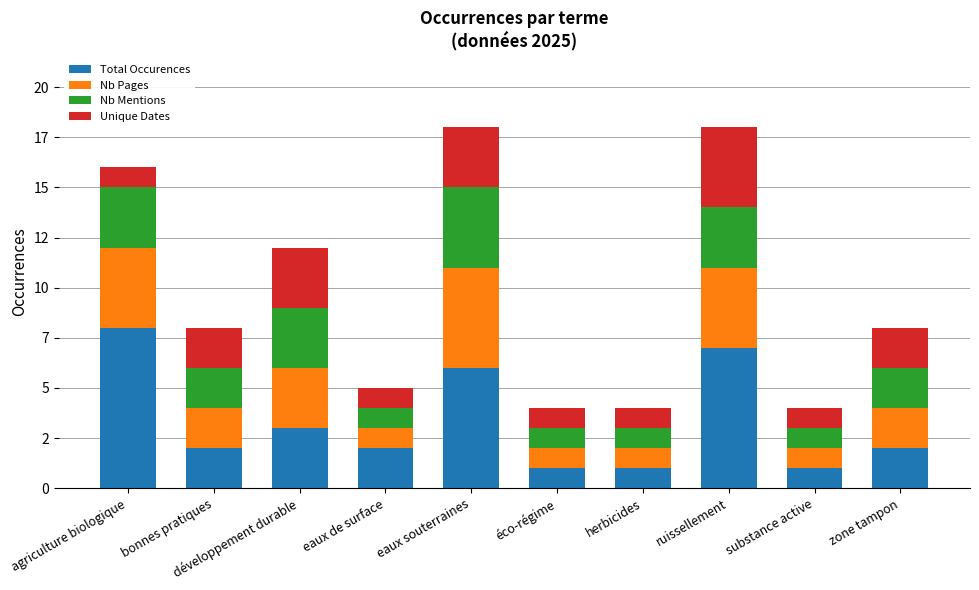

Does the chart contain any negative values?

No